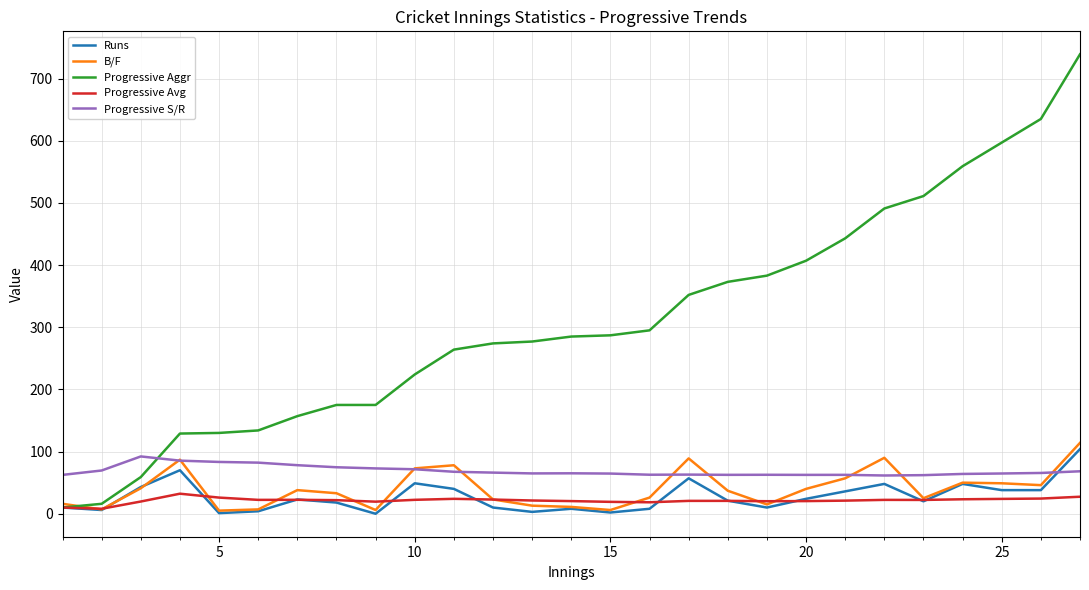

Which series has the largest total across all categories?

Progressive Aggr